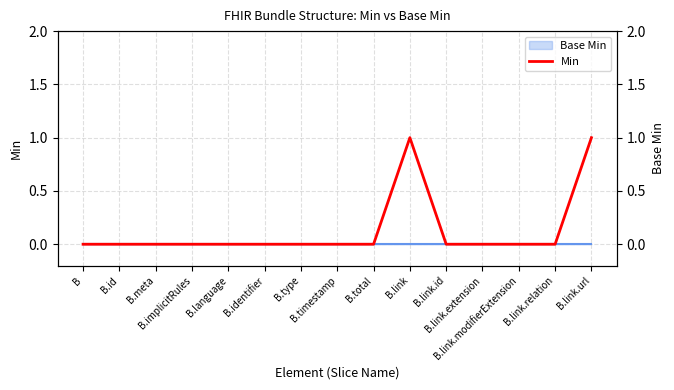

What position from the left is B.link.relation?

14